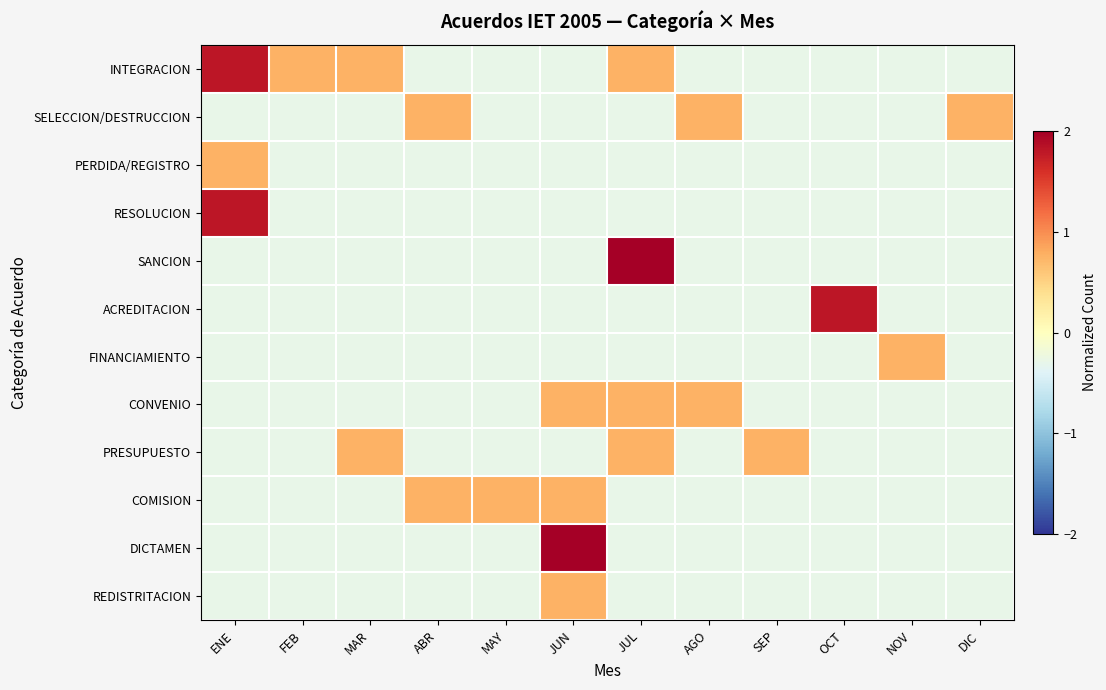

How many distinct data groups are displayed?

12